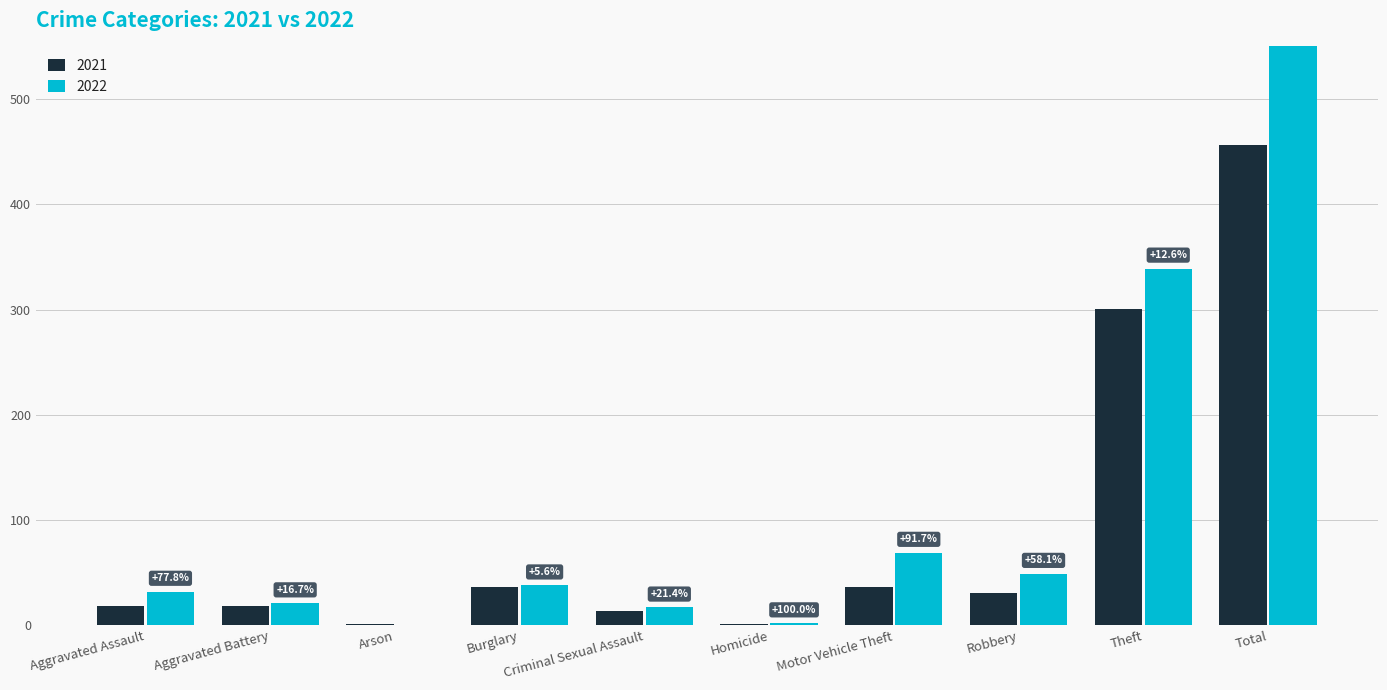

What is the difference between the highest and lowest values at Arson?

1